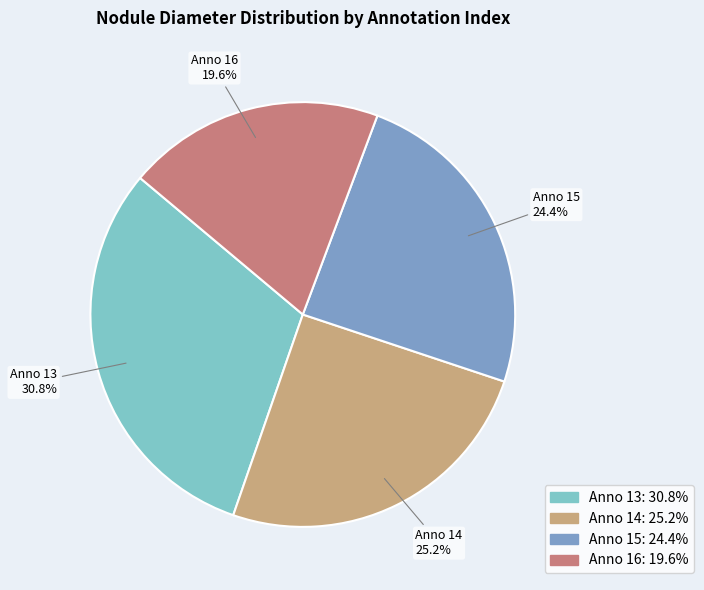

Is there a majority slice in this chart?

No